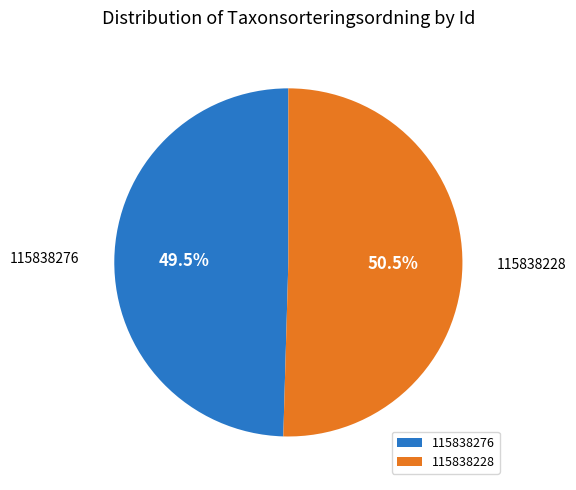

What is the majority slice?

115838228